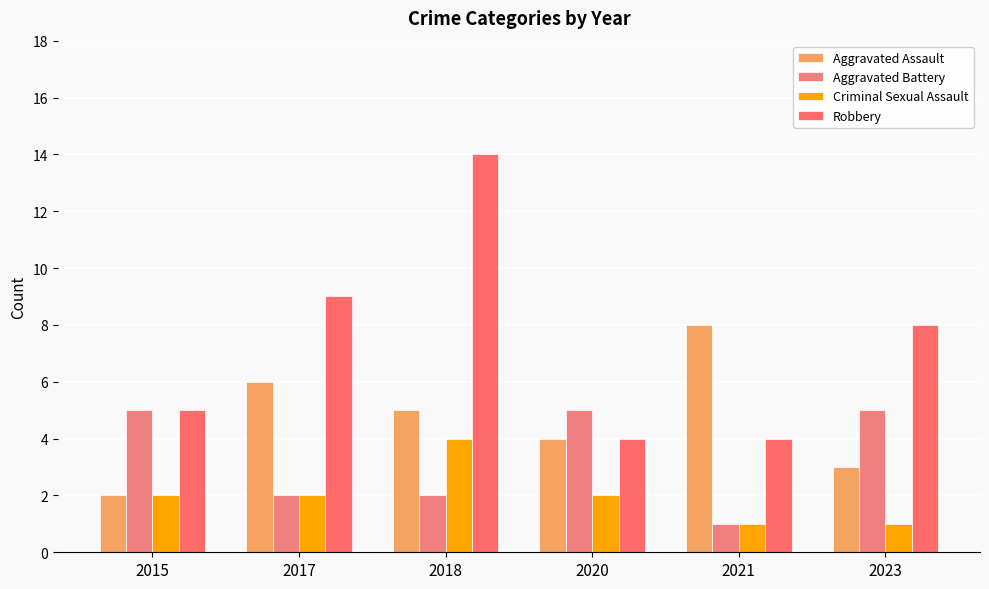

Reading left to right, what are all the values shown in this chart?

Aggravated Assault: 2015=2	2017=6	2018=5	2020=4	2021=8	2023=3
Aggravated Battery: 2015=5	2017=2	2018=2	2020=5	2021=1	2023=5
Criminal Sexual Assault: 2015=2	2017=2	2018=4	2020=2	2021=1	2023=1
Robbery: 2015=5	2017=9	2018=14	2020=4	2021=4	2023=8